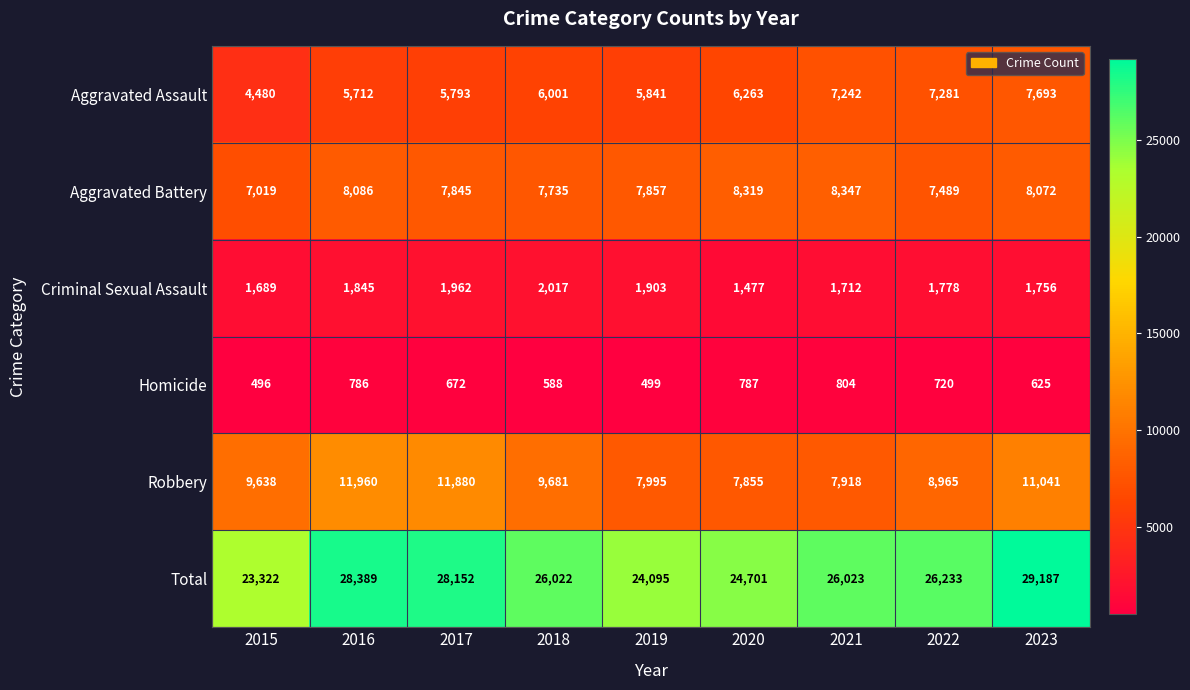

How many values in the Criminal Sexual Assault series are below 1778?

4